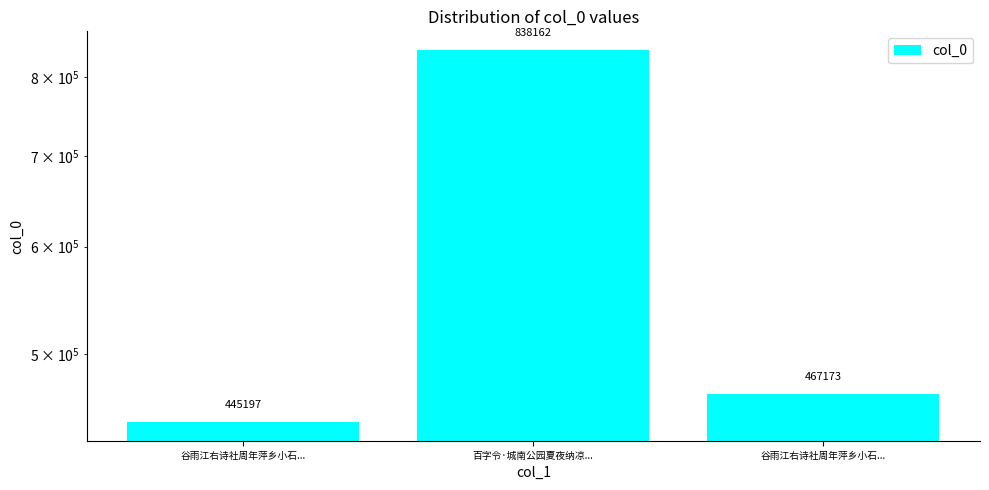

What is the smallest value displayed?

445197